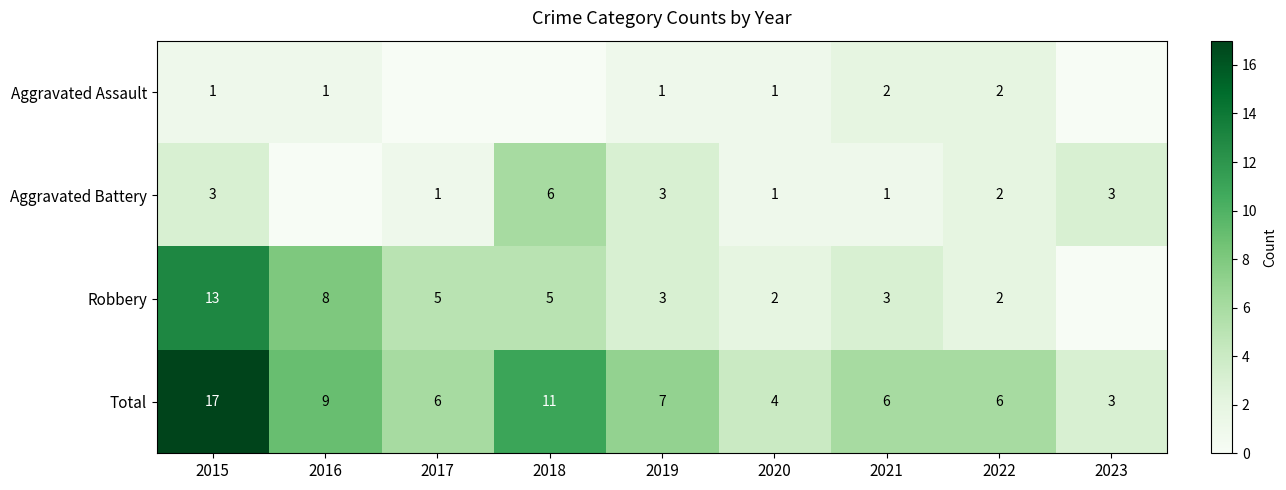

At which label does Total reach its peak?

2015